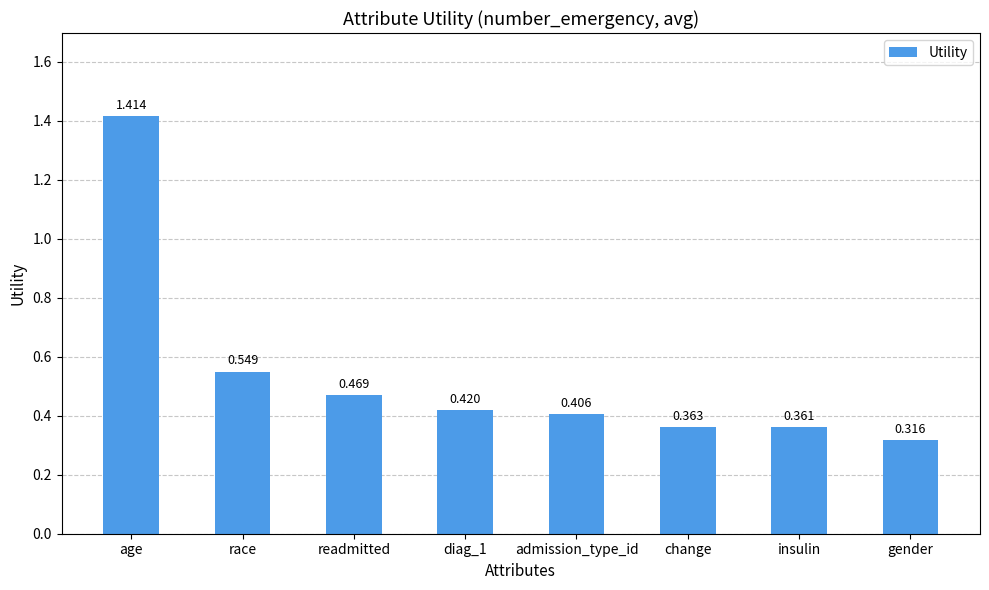

Where is the data nearest to the value 0?

gender